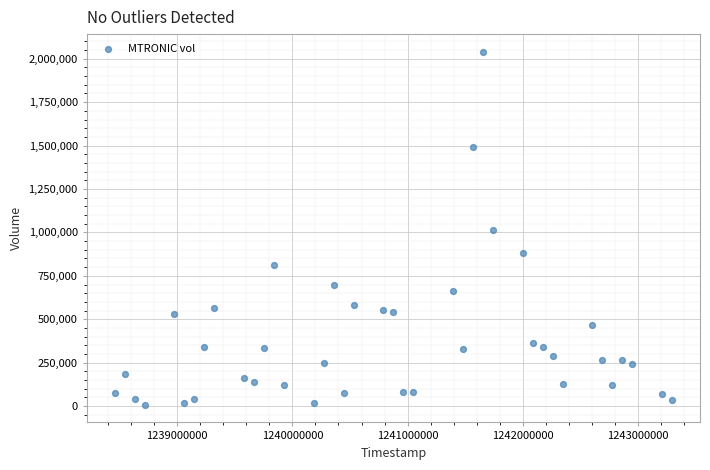

What is the range of X values (max minus min)?

4838400